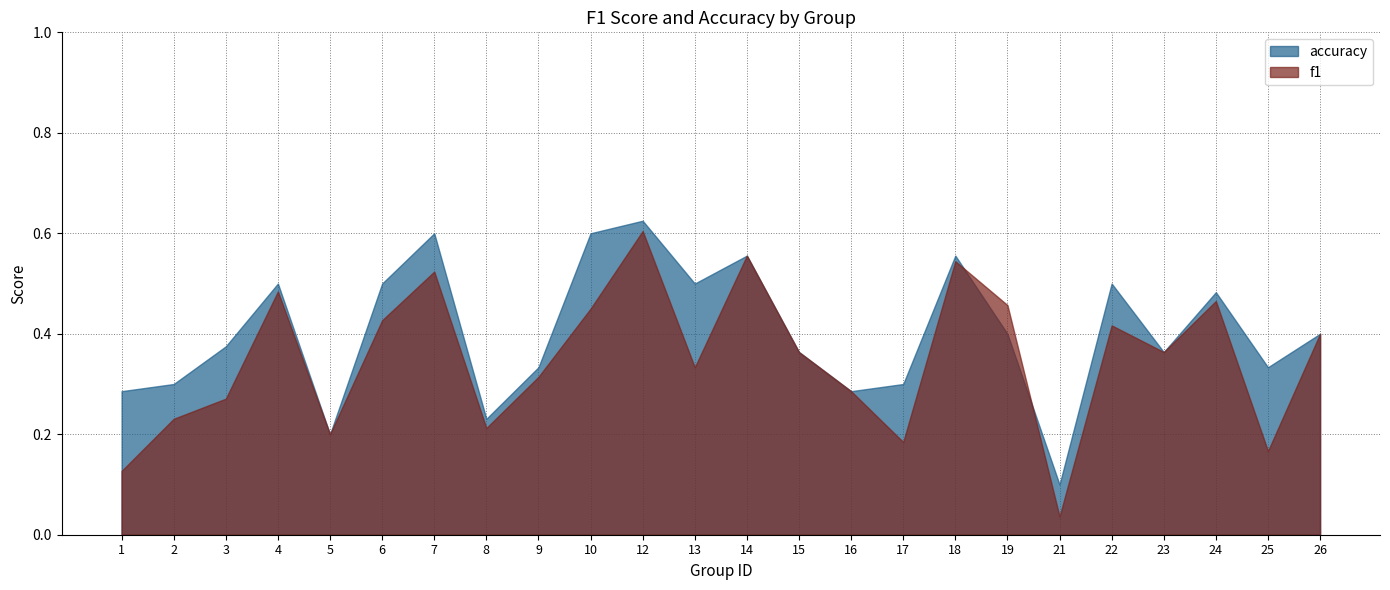

What is the difference between the highest and lowest values at 7?

0.1